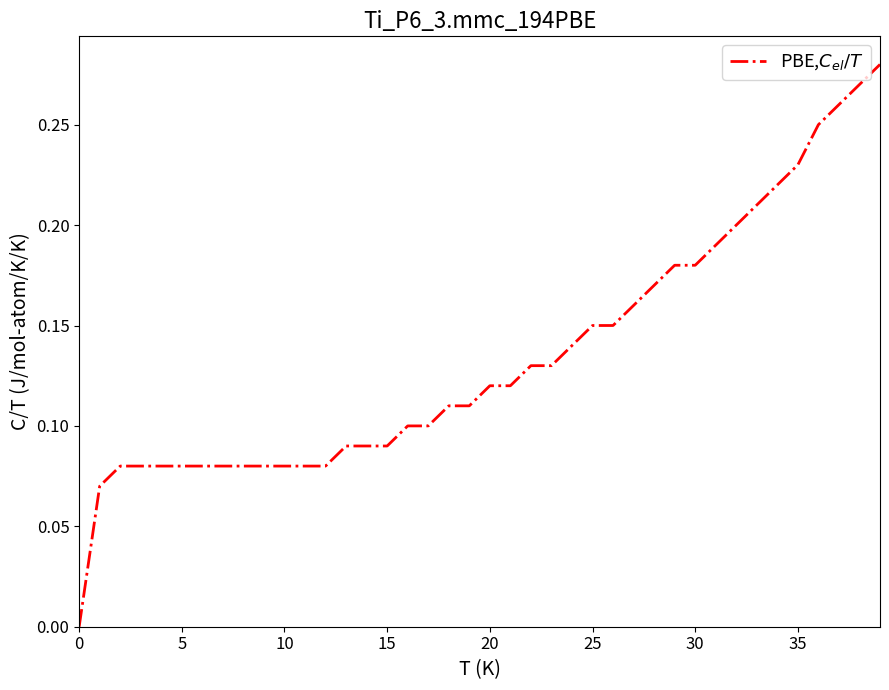

How many lines are shown in the chart?

1